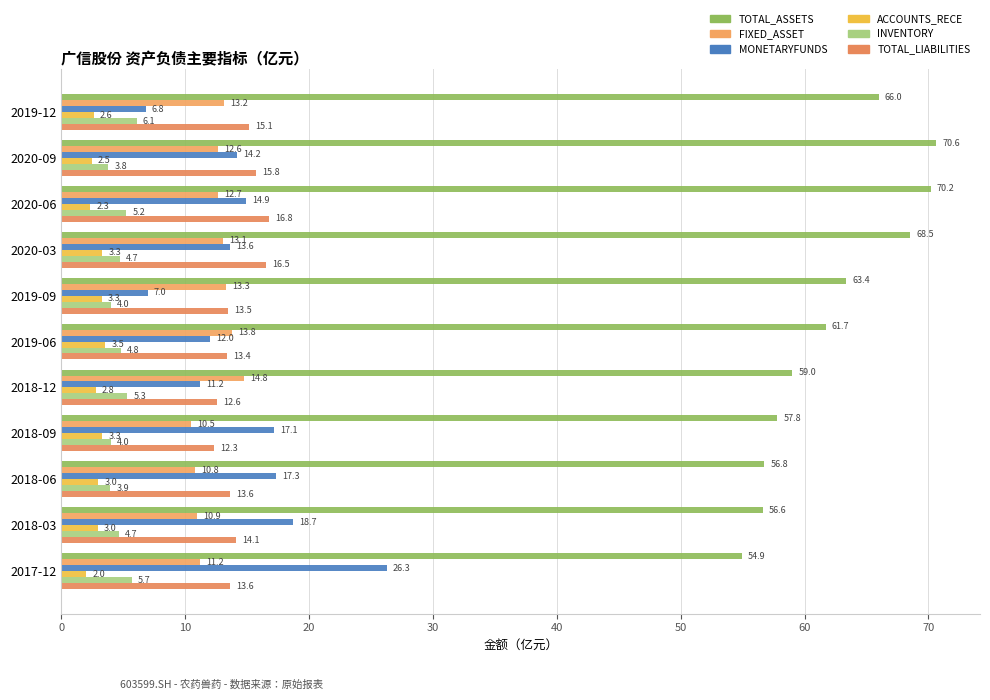

Which series has the largest total across all categories?

TOTAL_ASSETS